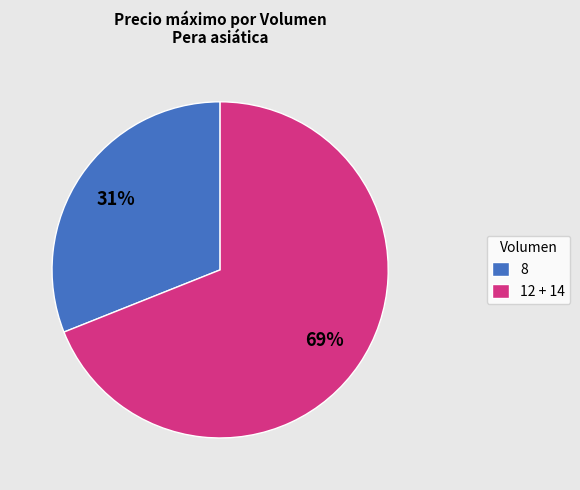

To the nearest percent, what portion does 8 represent?

31%